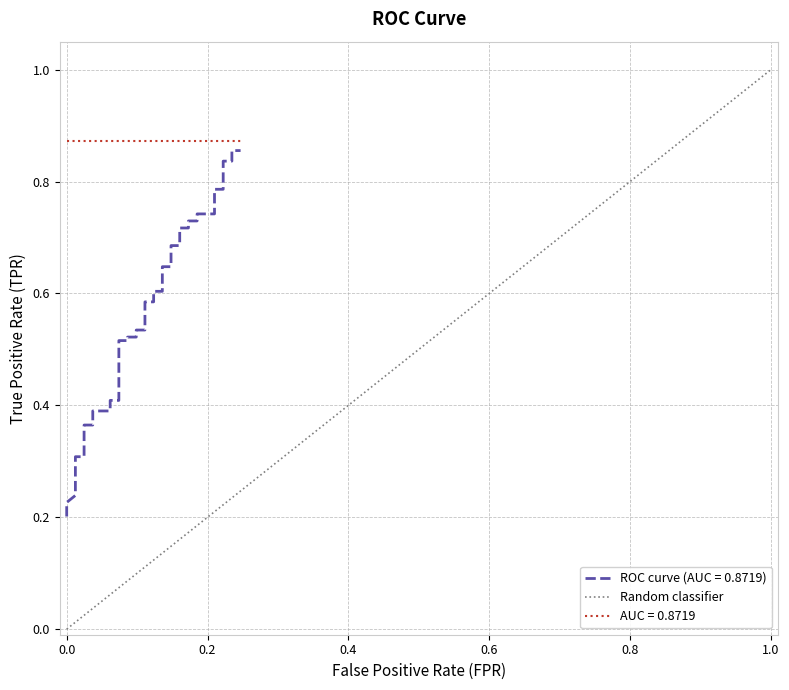

What is the sum of all values?

1